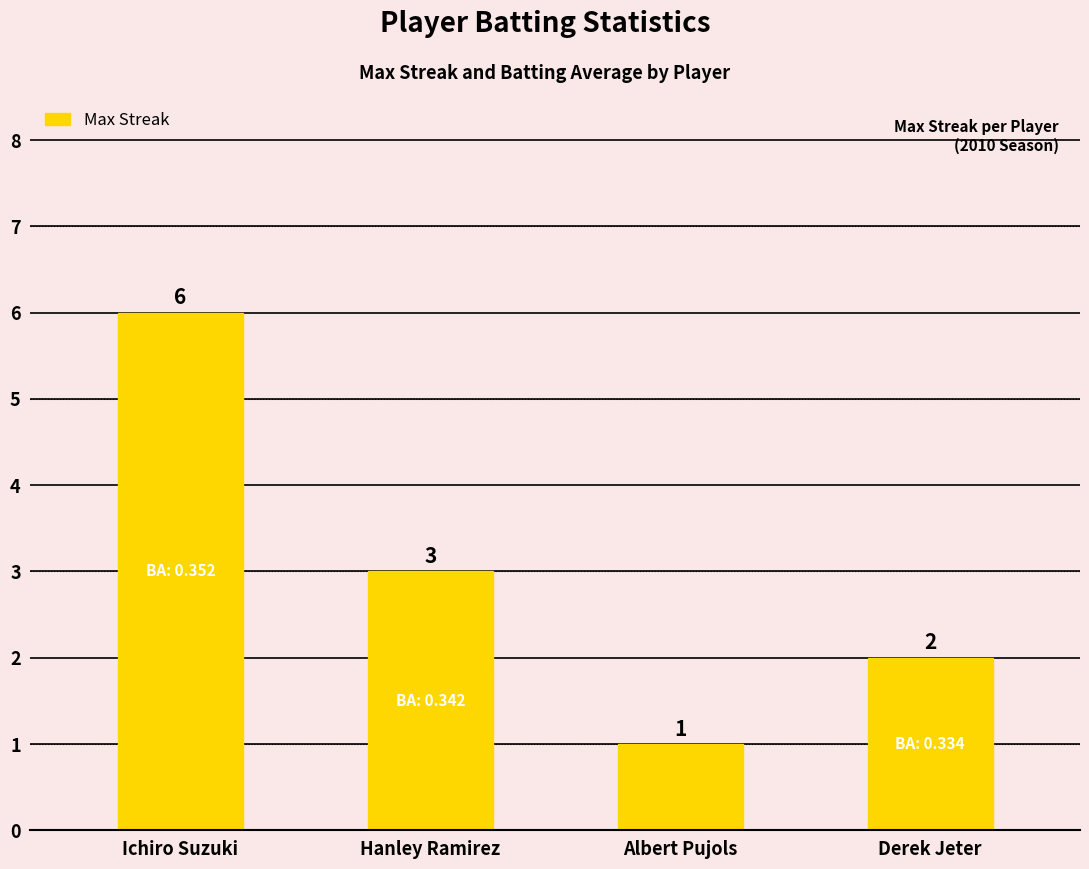

What is the sum of the values at Derek Jeter and Hanley Ramirez?

5